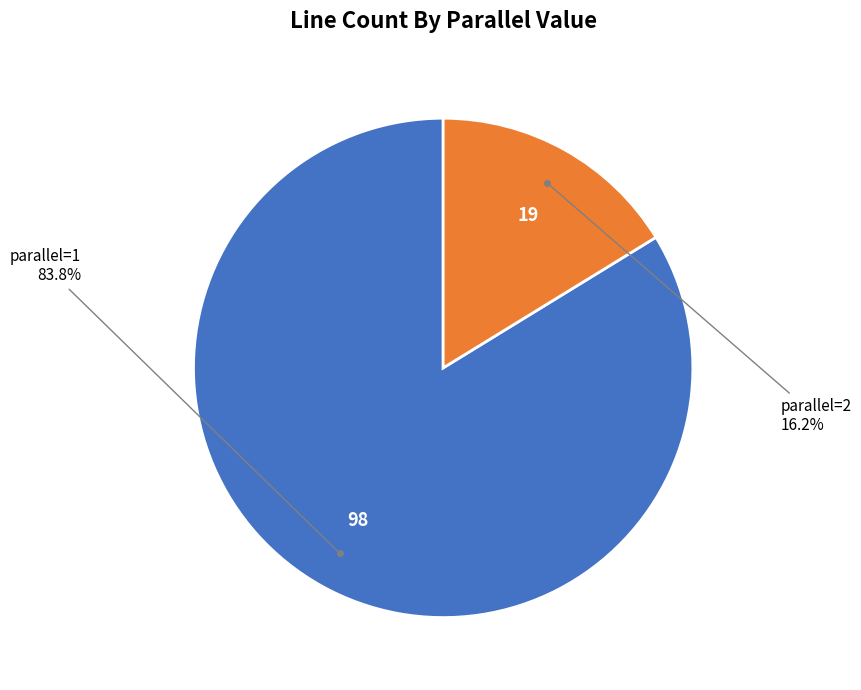

Is there a majority slice in this chart?

Yes